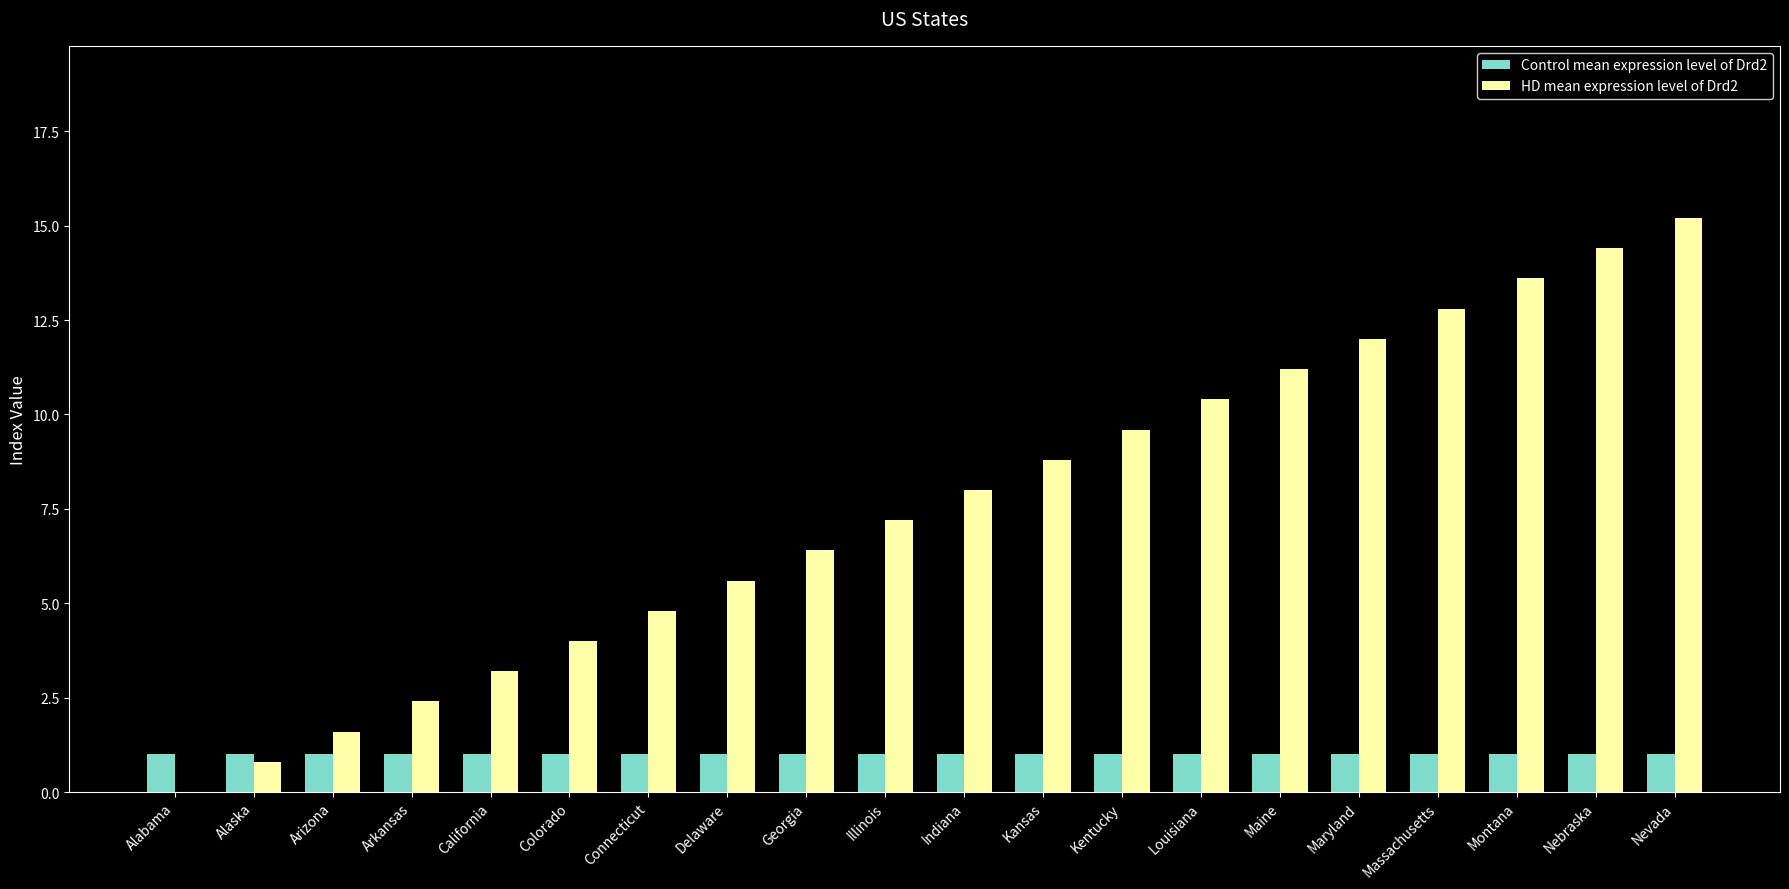

Are the bars grouped side by side (vs. stacked)?

Yes